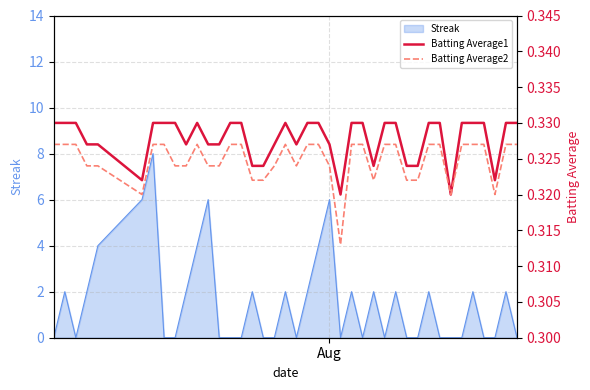

What is the highest value of the Streak series?

8